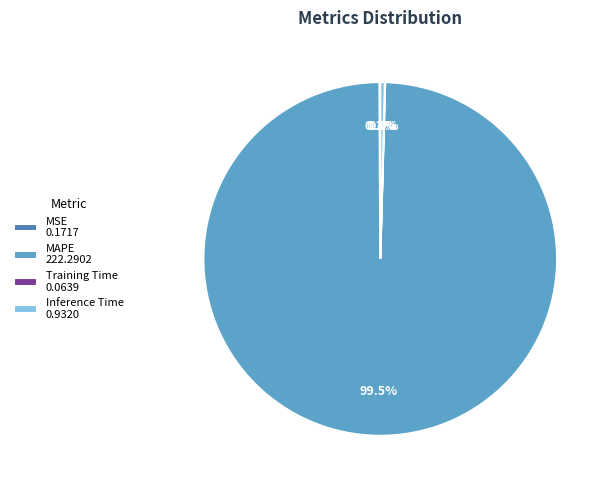

Which slice is the largest?

MAPE 222.2902